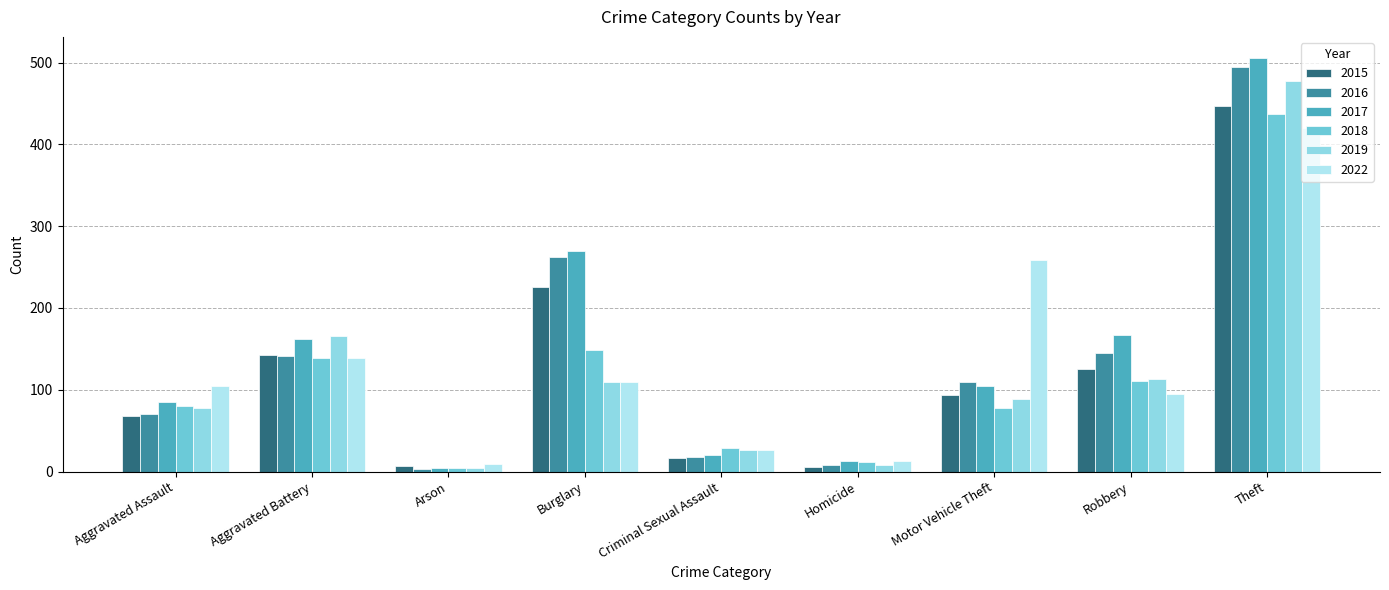

What is the sum of the 2022 values at Arson and Burglary?

119